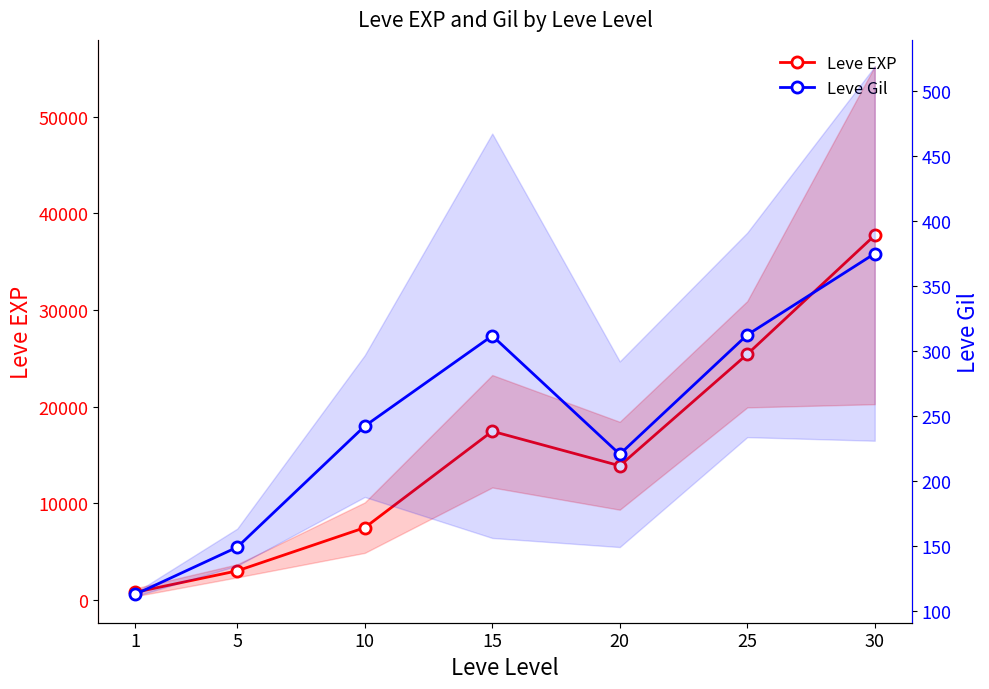

True or false: Leve EXP and Leve Gil cross at least once.

False